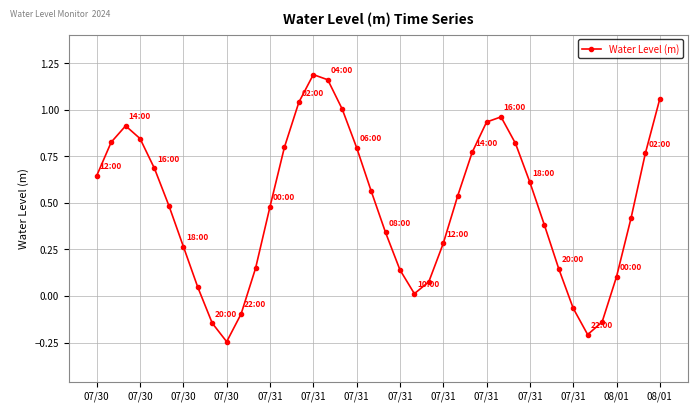

What is the difference between the maximum and minimum values?

1.4